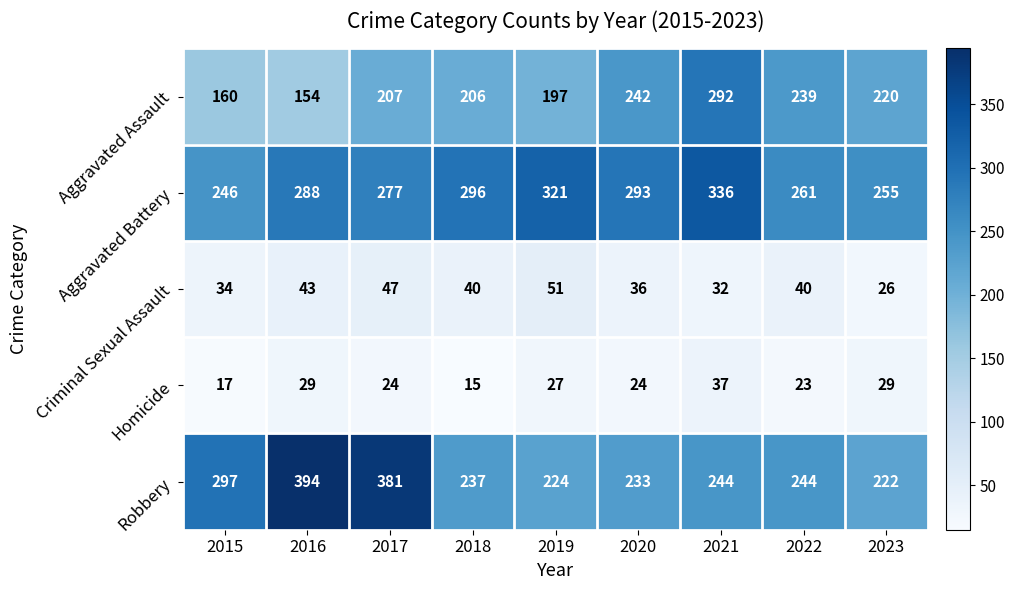

At which category is the sum across all series the highest?

2021